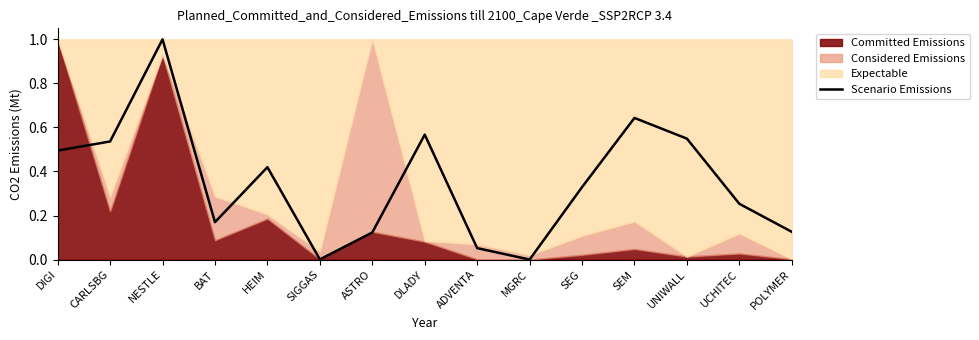

Does the chart have visible grid lines?

No